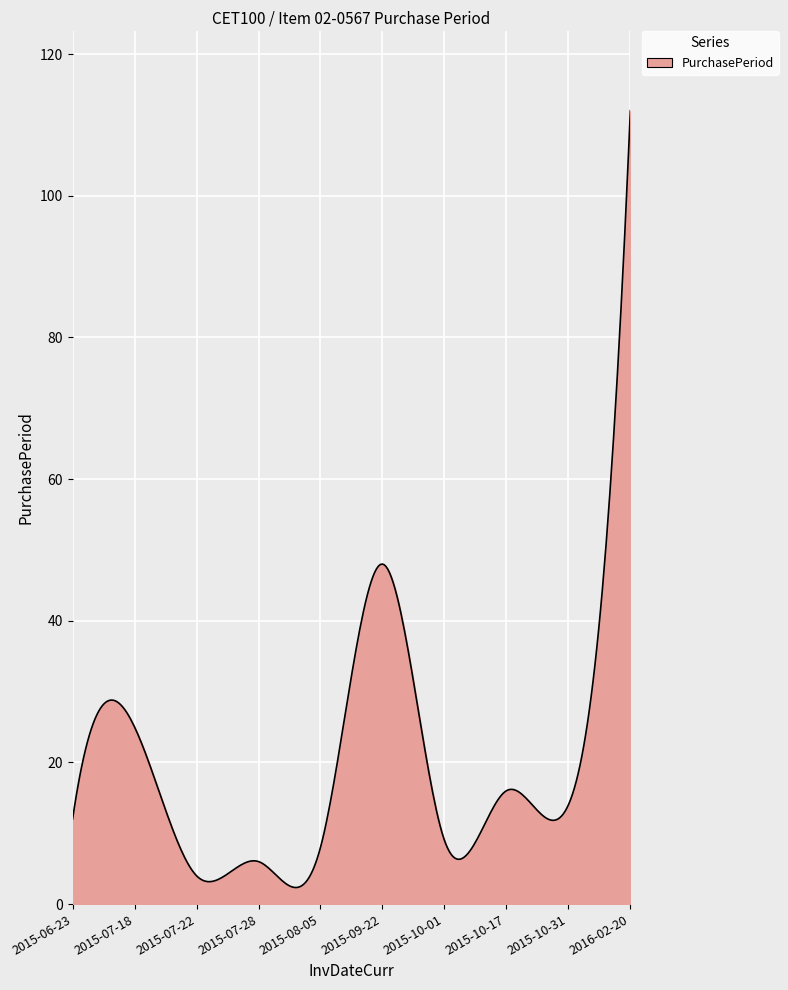

What is the greatest value displayed?

112.0